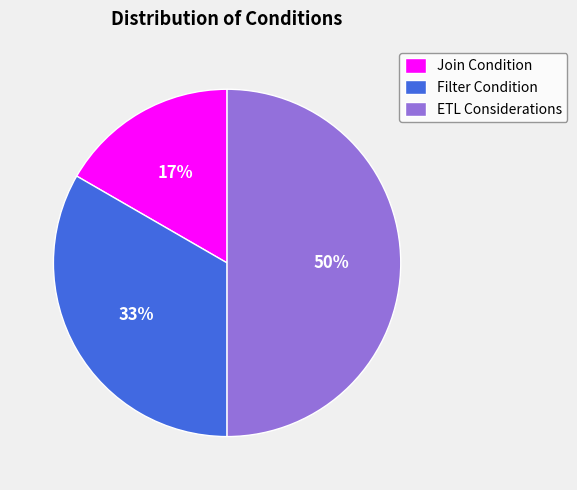

Is it true that Filter Condition is 24% of the pie?

False